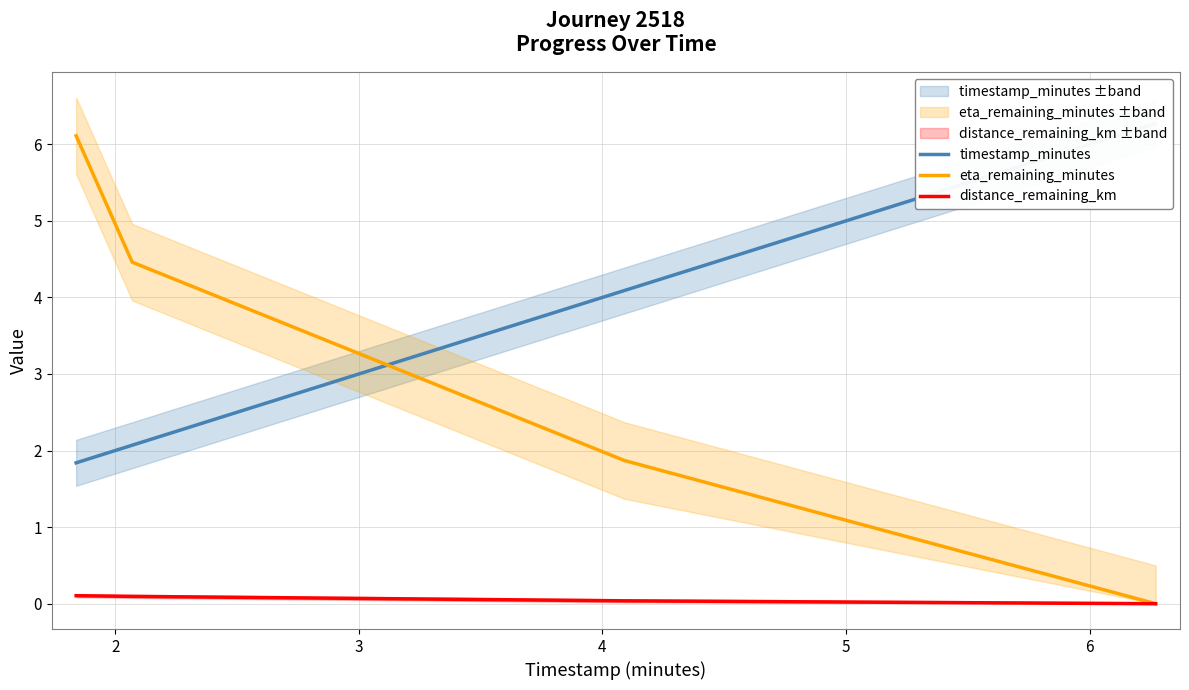

The distance_remaining_km series shows 0.1 at 2. True or false?

True